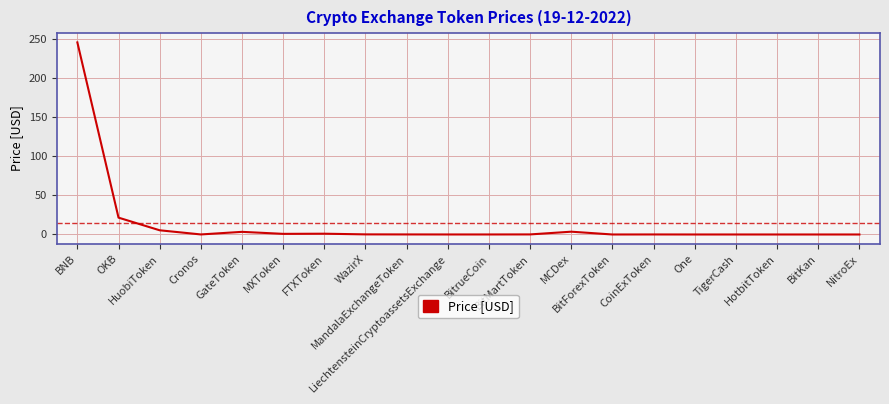

What is the difference between the maximum and minimum values?

246.0